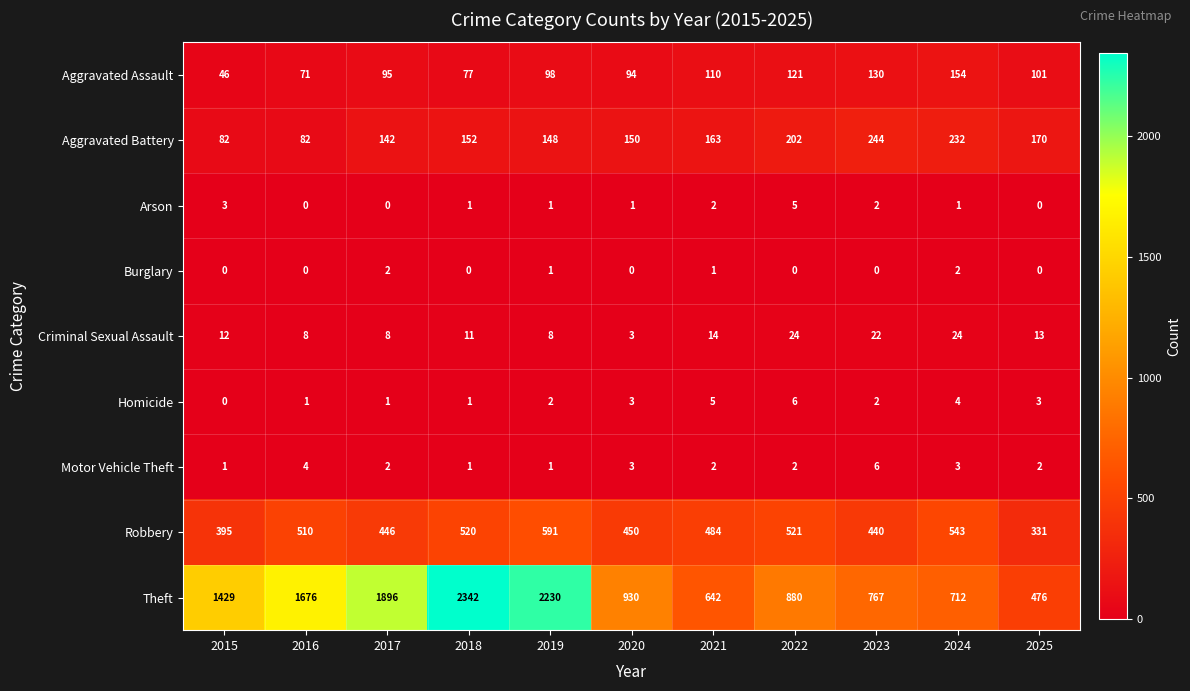

How many categories are shown in the chart?

11